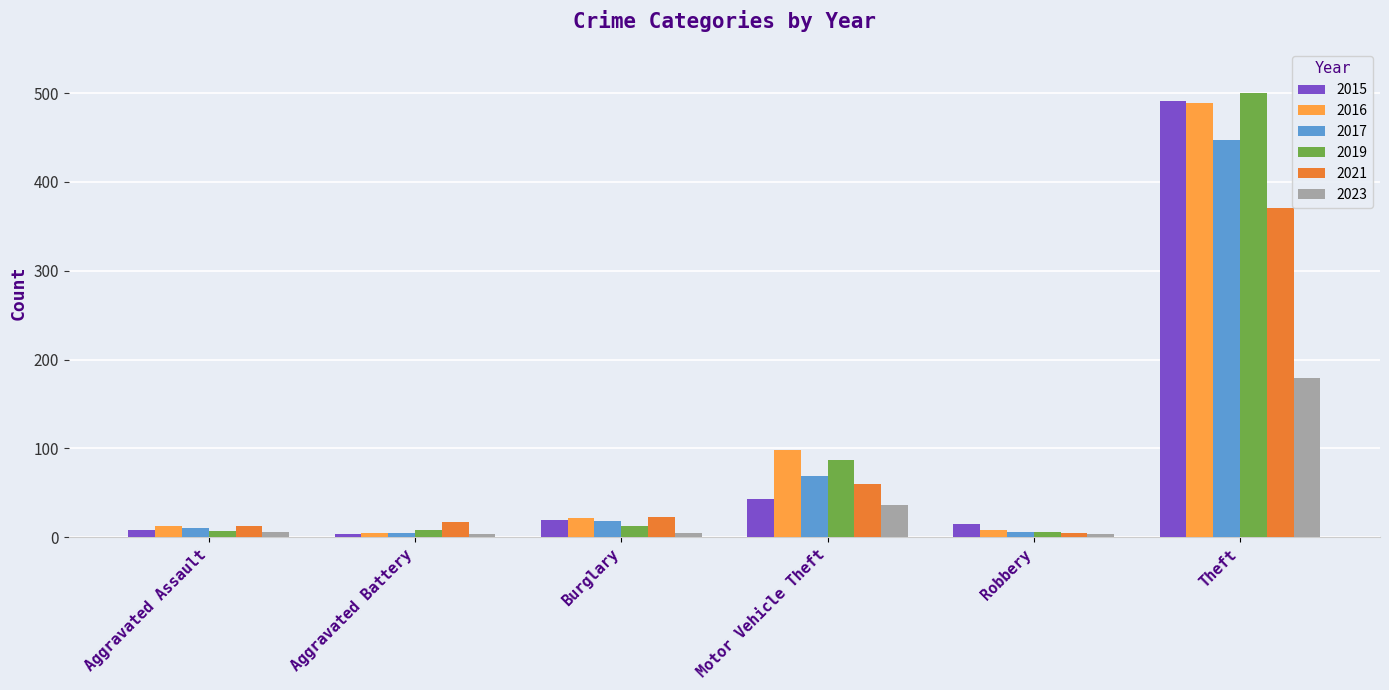

How many bars are there in each group?

6